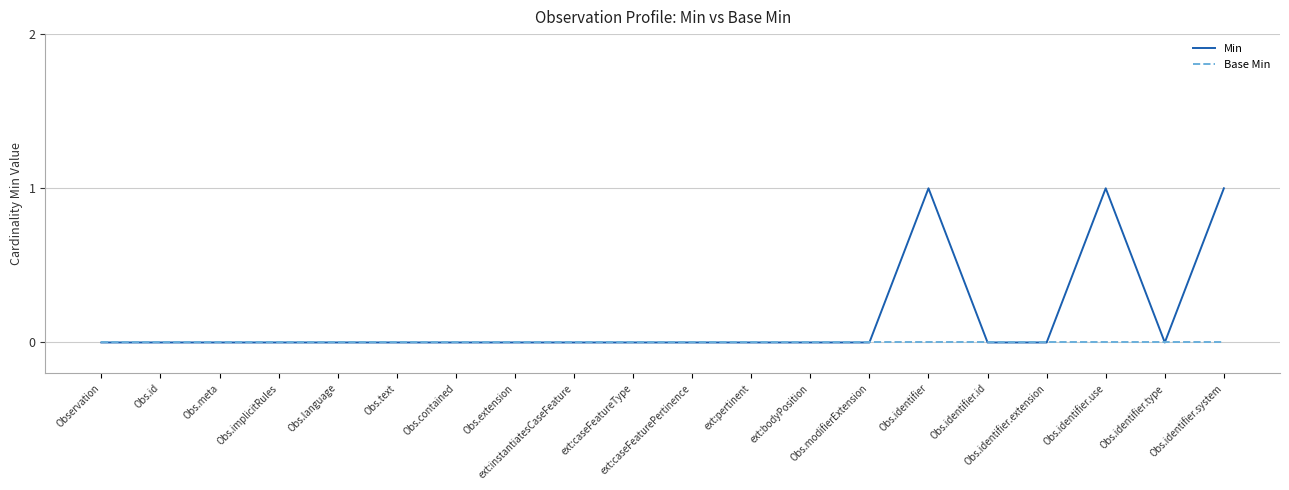

Reading left to right, what are all the values shown in this chart?

Min: 0	0	0	0	0	0	0	0	0	0	0	0	0	0	1	0	0	1	0	1
Base Min: 0	0	0	0	0	0	0	0	0	0	0	0	0	0	0	0	0	0	0	0